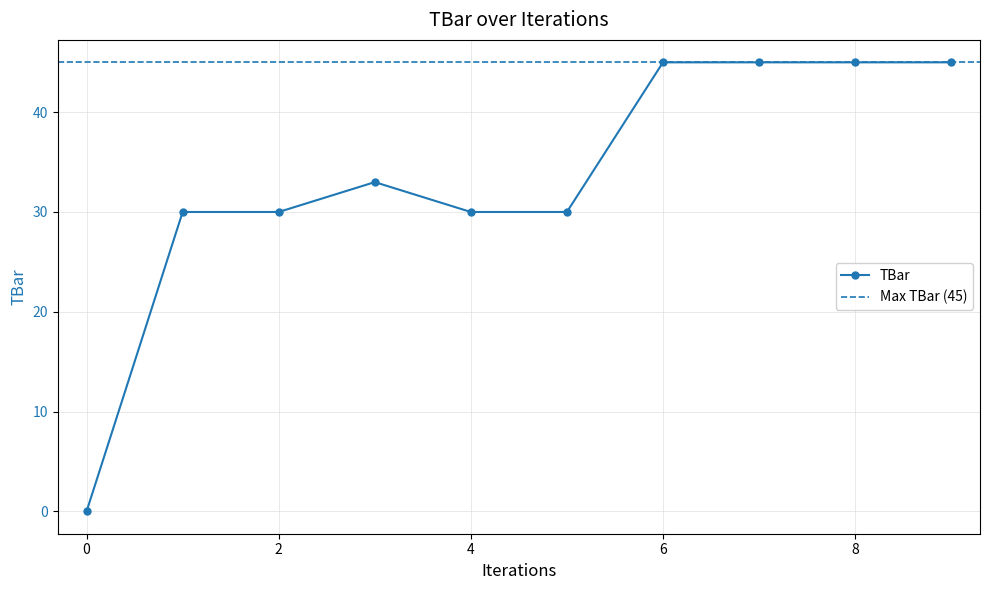

How many positive values are there?

9